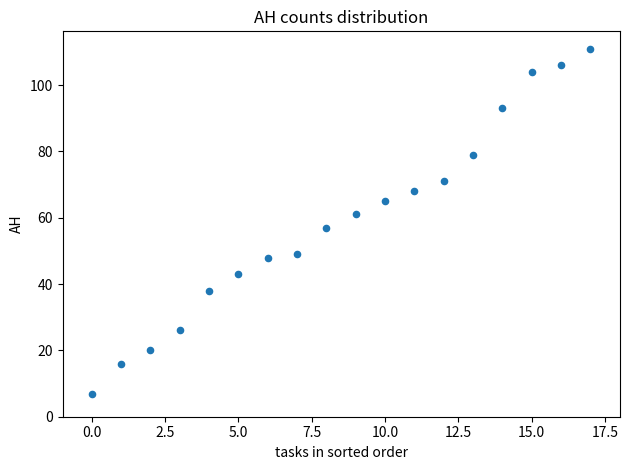

What is the range of Y values (max minus min)?

104